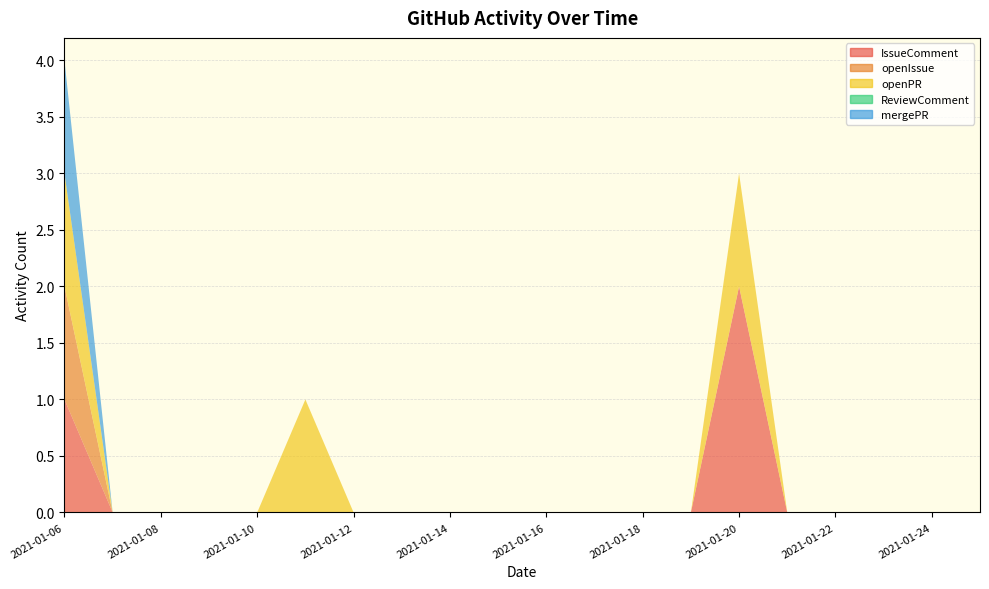

Reading left to right, extract all data points from this chart.

IssueComment: 1	0	0	0	0	0	0	0	0	0	0	0	0	0	2	0	0	0	0	0
openIssue: 1	0	0	0	0	0	0	0	0	0	0	0	0	0	0	0	0	0	0	0
openPR: 1	0	0	0	0	1	0	0	0	0	0	0	0	0	1	0	0	0	0	0
ReviewComment: 0	0	0	0	0	0	0	0	0	0	0	0	0	0	0	0	0	0	0	0
mergePR: 1	0	0	0	0	0	0	0	0	0	0	0	0	0	0	0	0	0	0	0